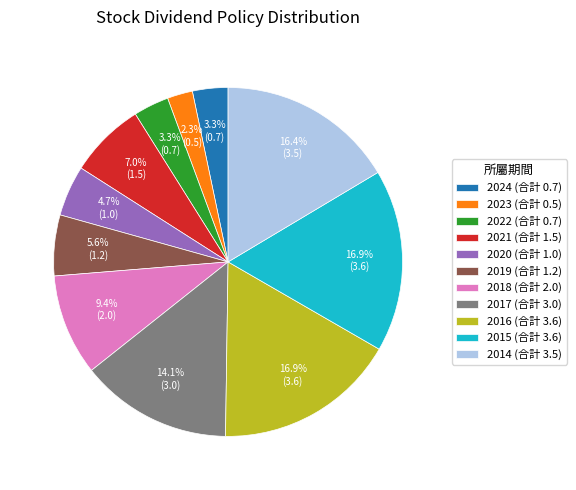

What percentage is the 2016 slice, to the nearest percent?

17%